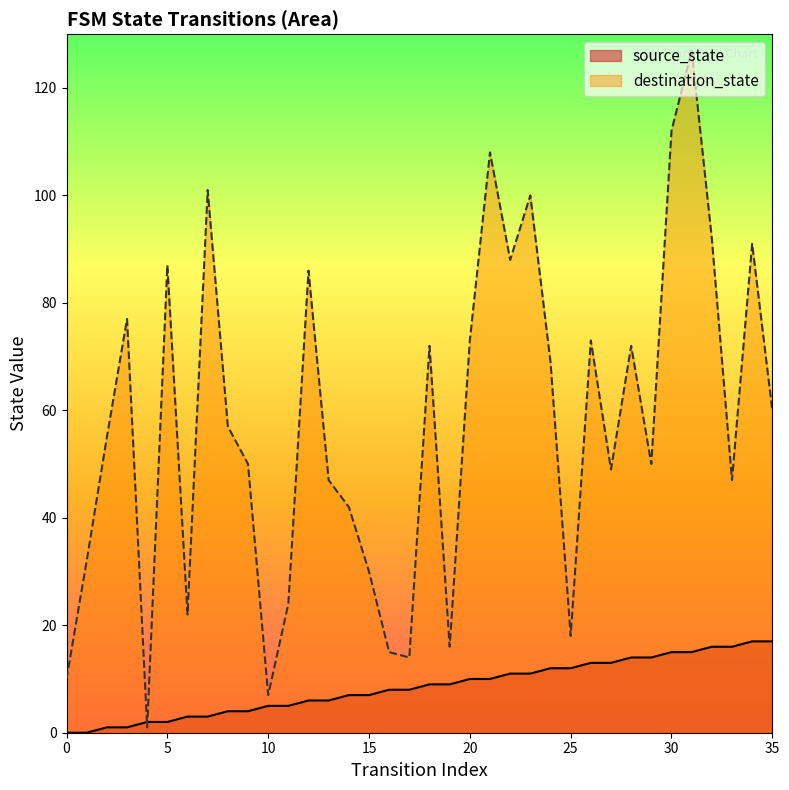

At how many categories does at least one series exceed 87?

8